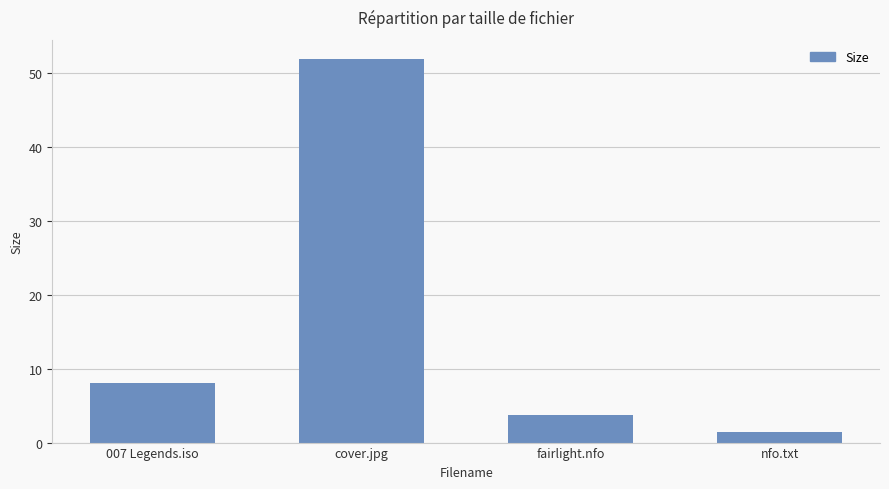

Which label corresponds to the largest value in the chart?

cover.jpg